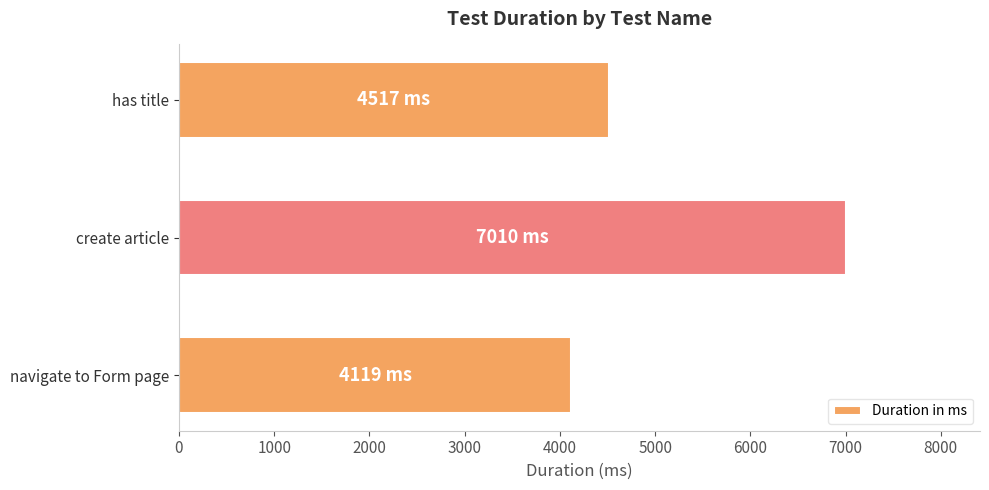

What is the average value?

5215